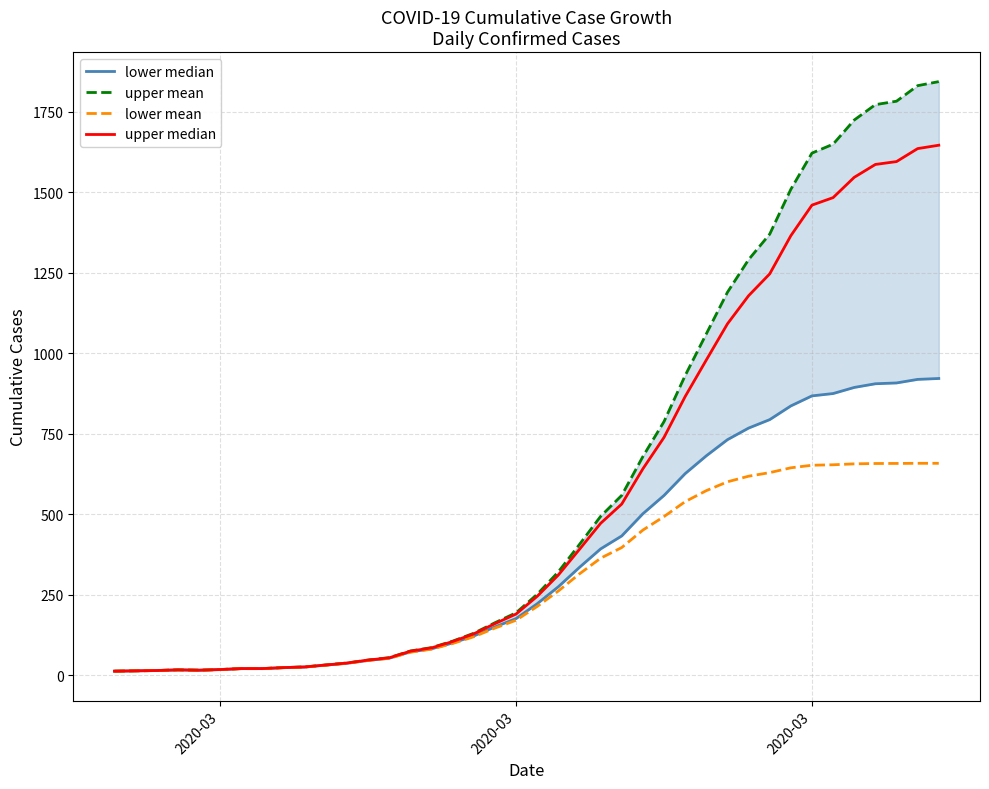

Rank the series by their maximum value, from lowest to highest.

lower mean, lower median, upper median, upper mean